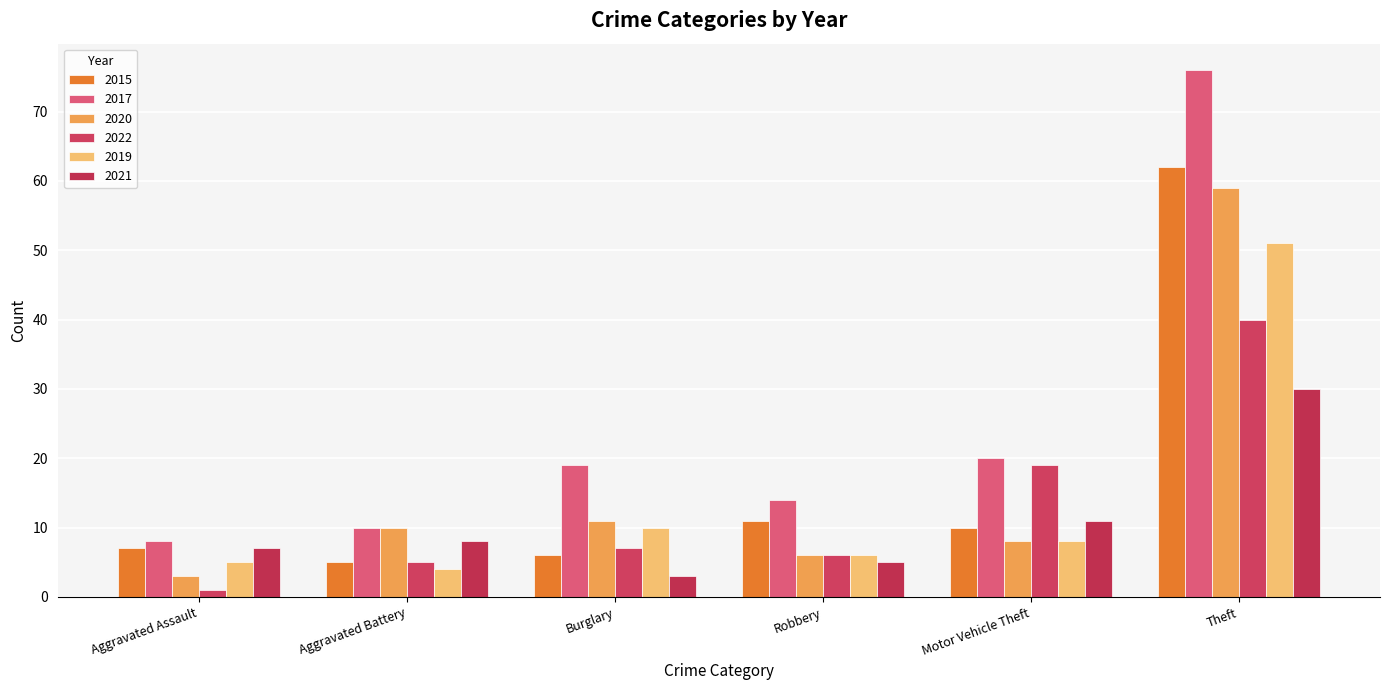

Which series has the largest total across all categories?

2017